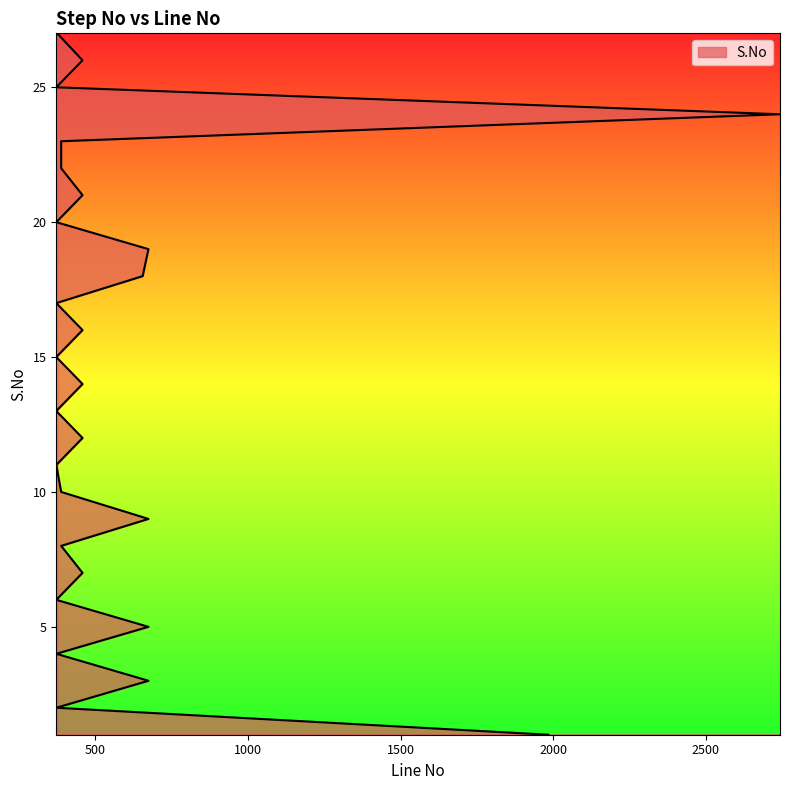

What is the difference between the maximum and second lowest values?

25